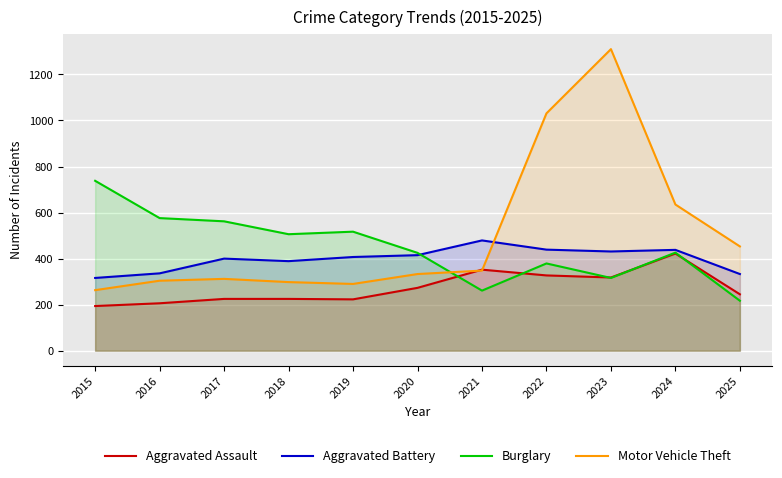

The value of Burglary at 2024 is 426. True or false?

True